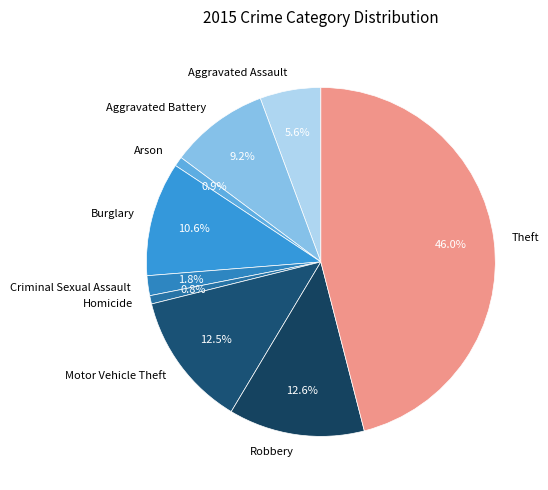

Is the sum of Robbery and Motor Vehicle Theft greater than half?

No